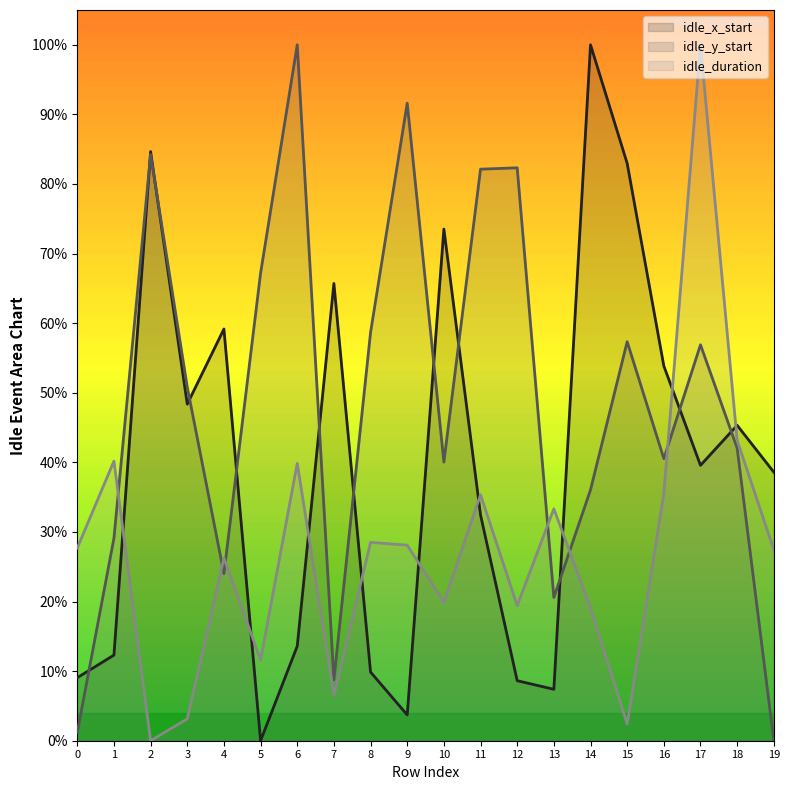

What is the approximate value of idle_y_start at 14?

0.4